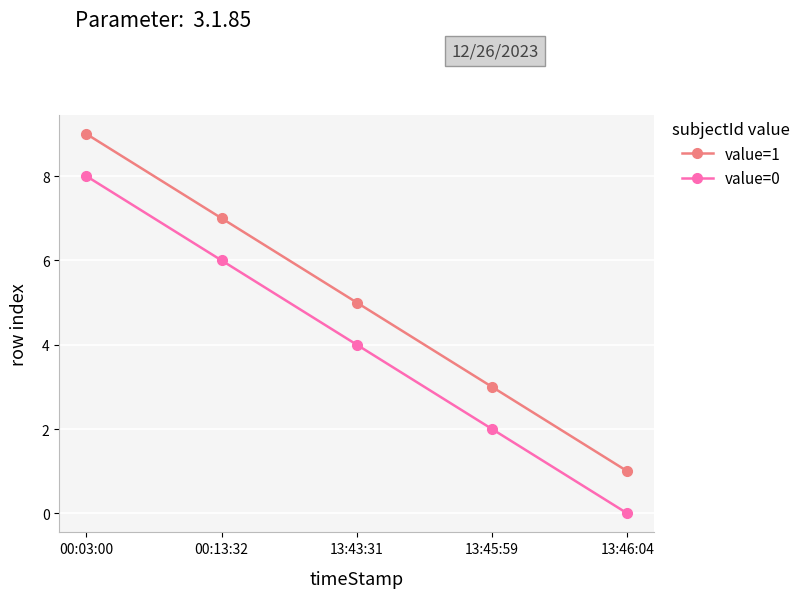

Rank the series by their average value, from highest to lowest.

value=1, value=0